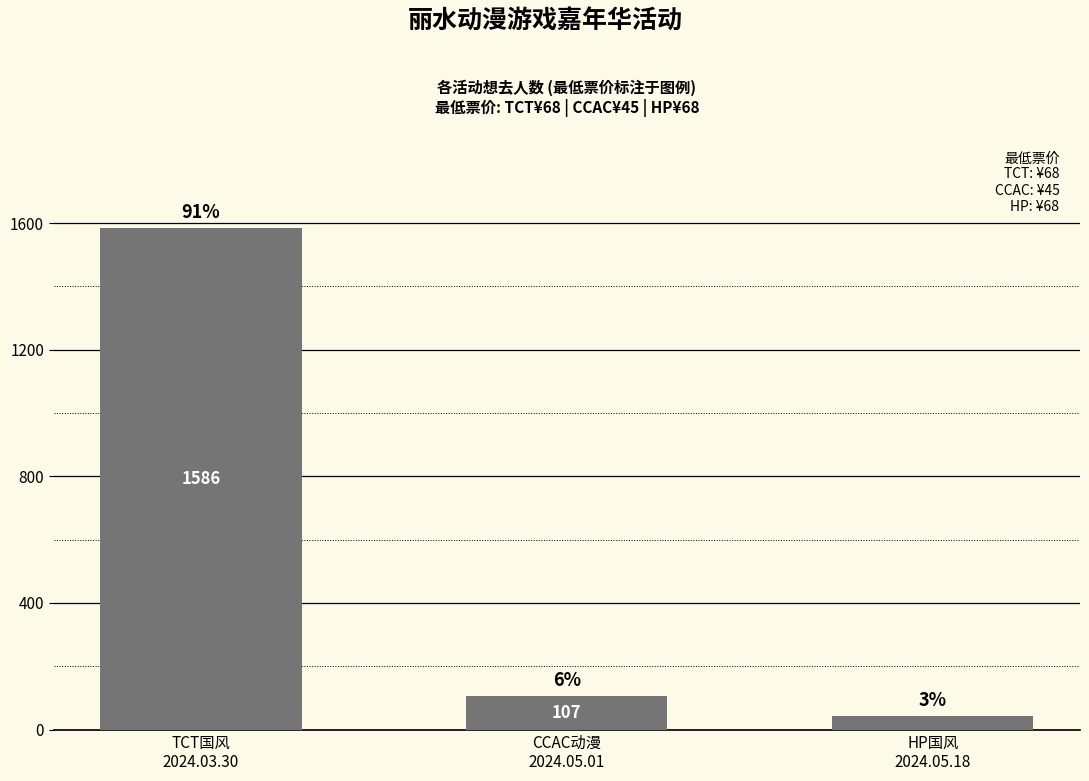

Are the bars horizontal?

No